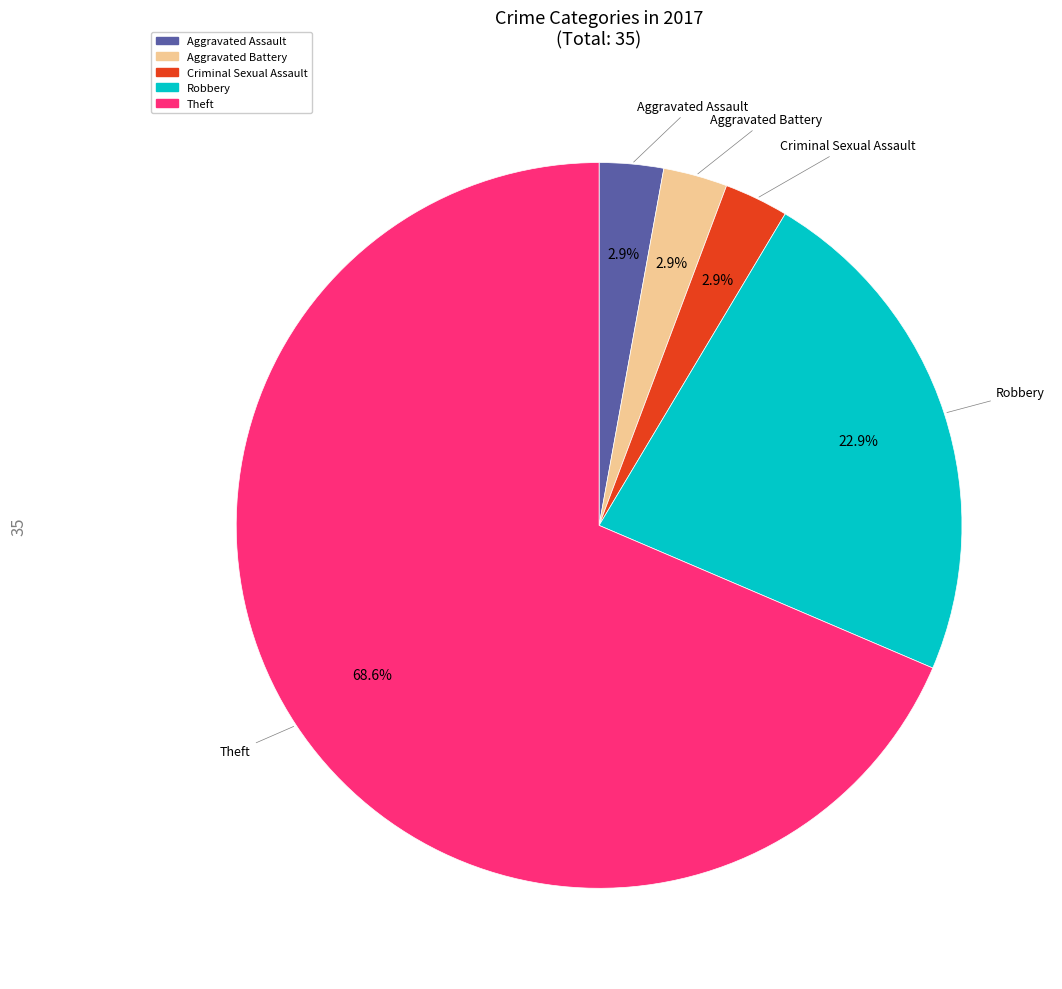

Count the number of slices in the pie.

5